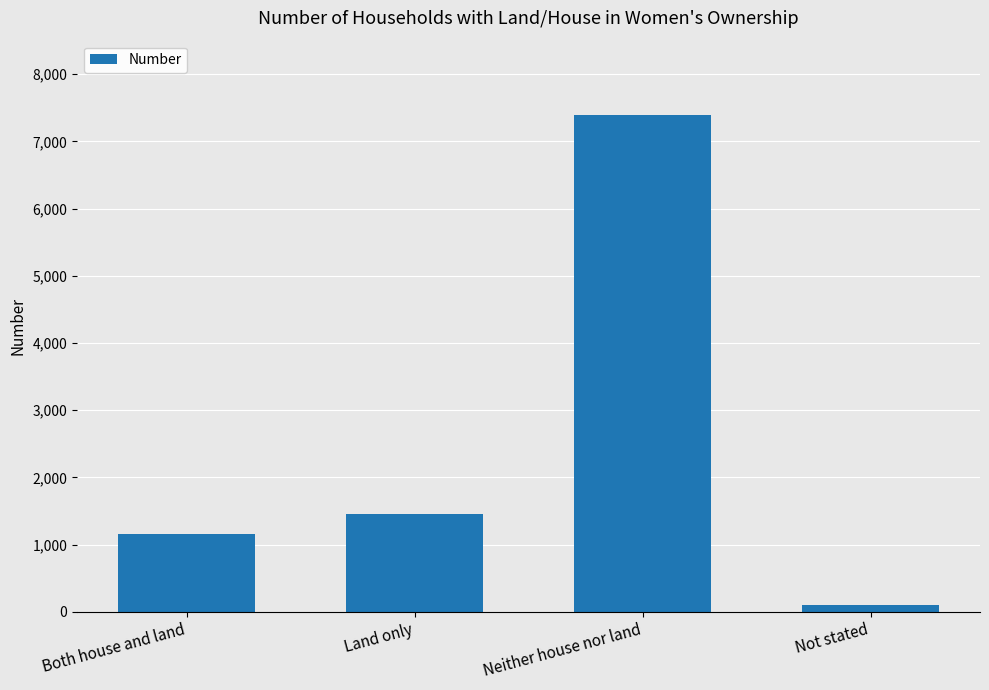

At which label is the value closest to 3743?

Land only